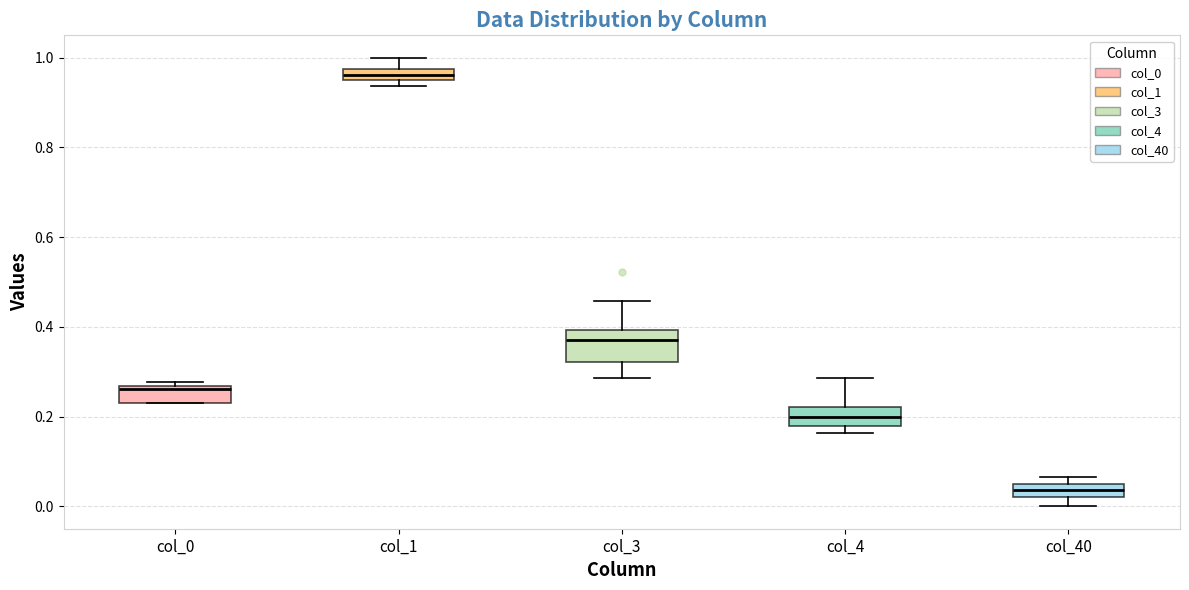

Where is the upper edge of the box for col_1 on the y-axis? The values are not printed on the chart, so give them approximately, as read against the axis.

0.98